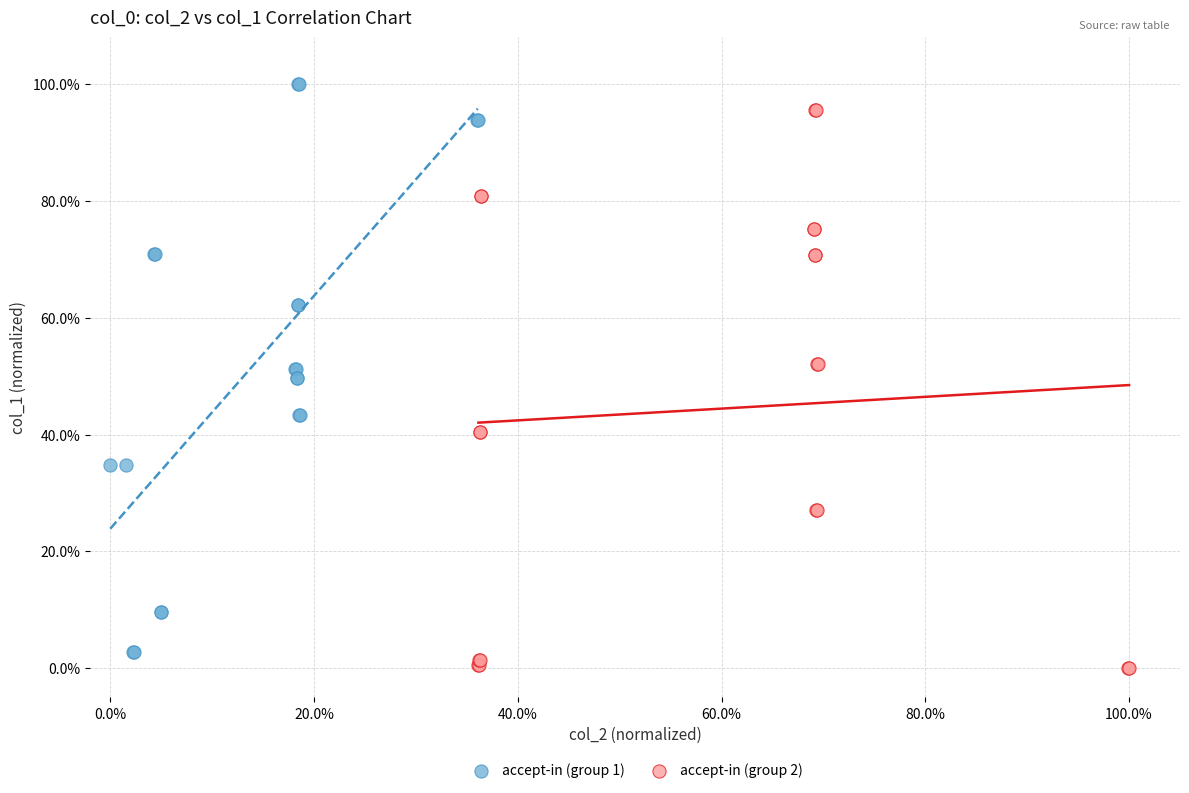

What are all the series names shown in the legend?

accept-in (group 1), accept-in (group 2)